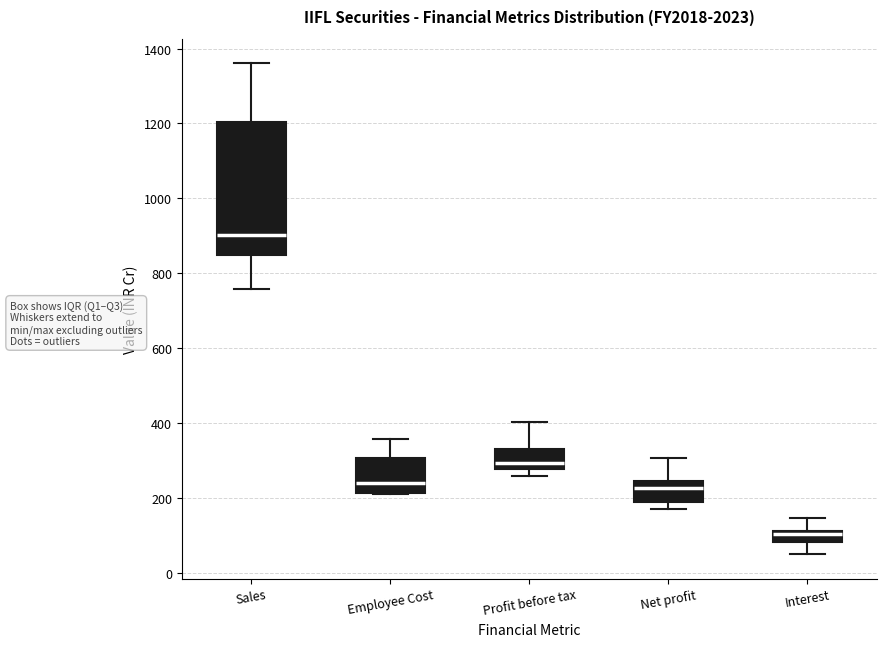

Where does the median line of the box for Sales sit on the y-axis? The values are not printed on the chart, so give them approximately, as read against the axis.

900